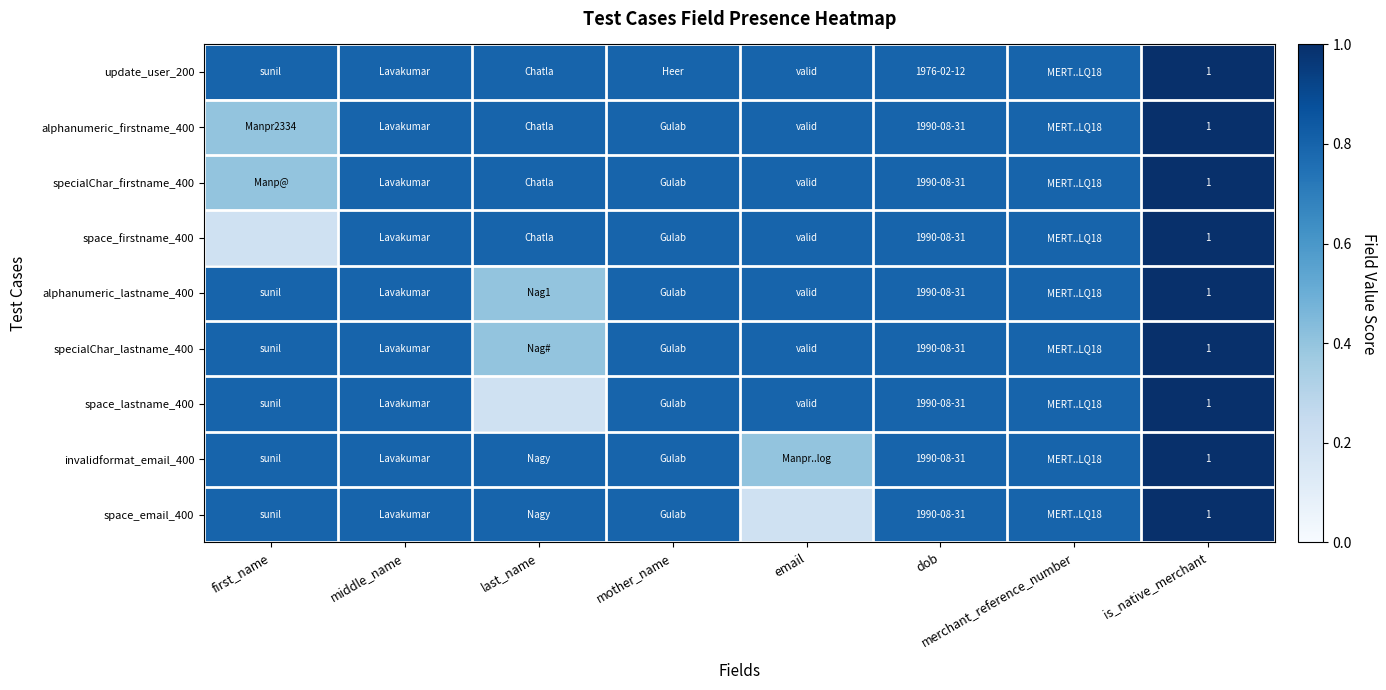

The value of alphanumeric_firstname_400 at is_native_merchant is 0.5. True or false?

False